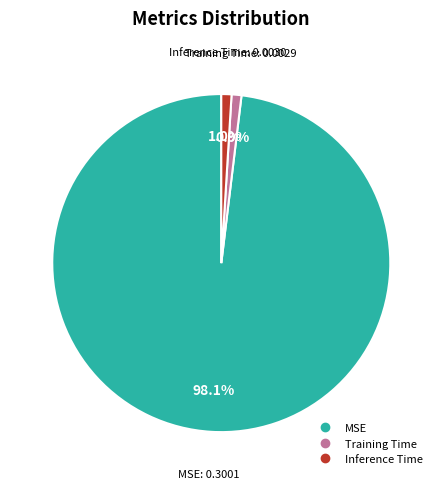

Between MSE and Training Time, which is larger?

MSE